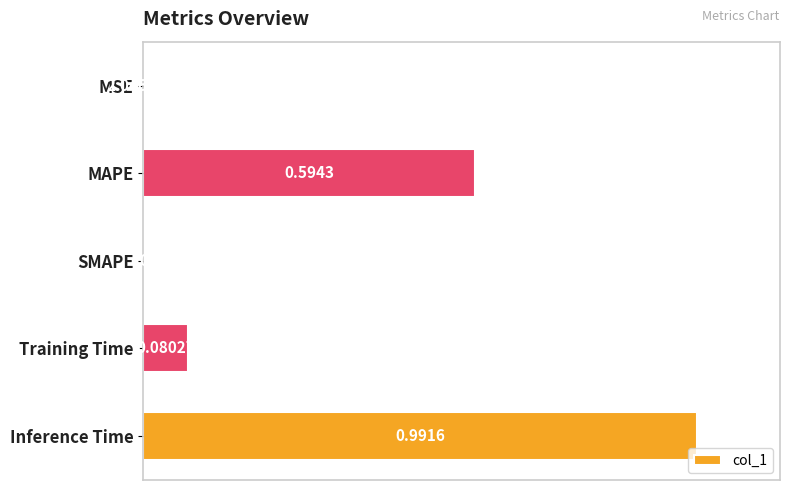

How many values exceed 0?

4